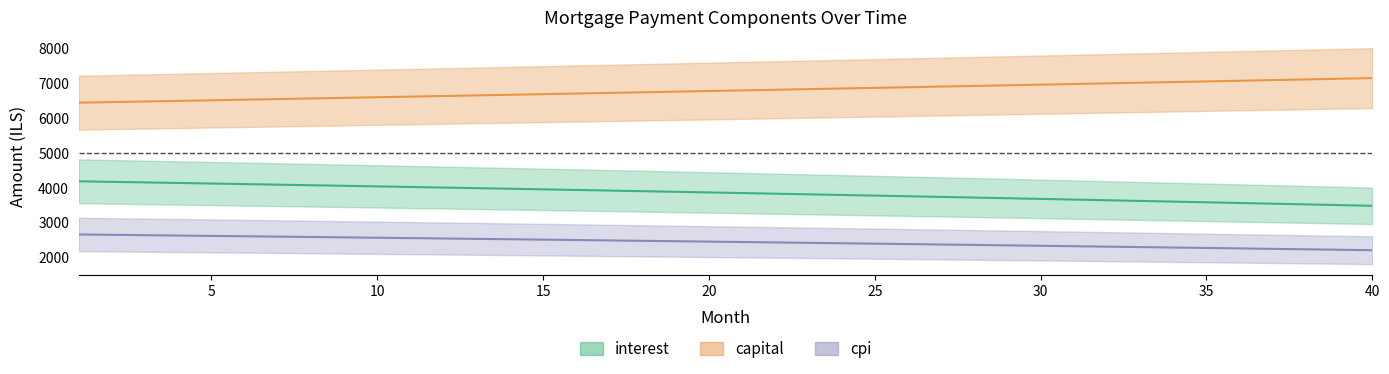

The cpi series shows 2405.3 at 24. True or false?

True